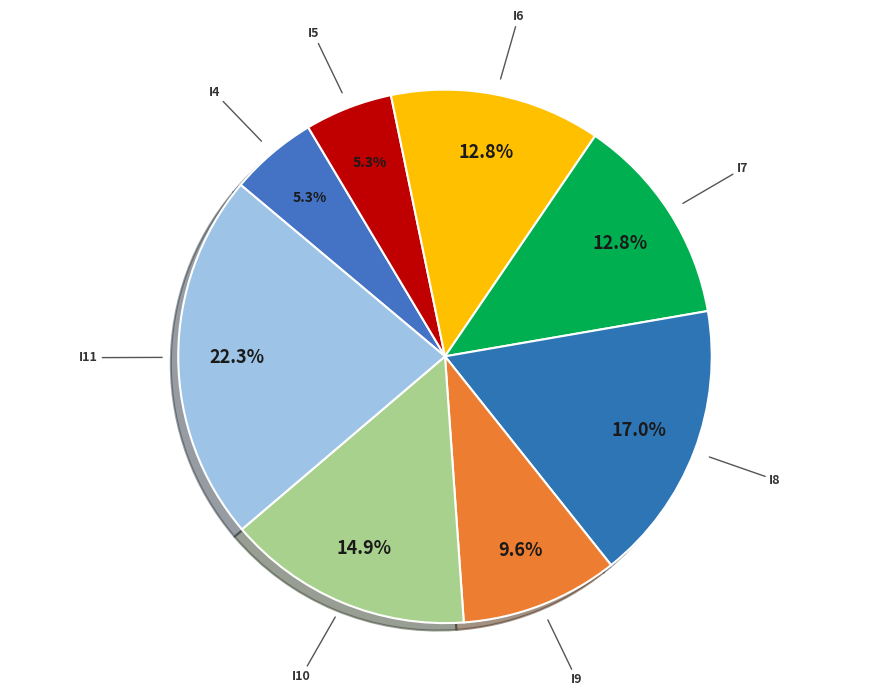

How many slices are in this pie chart?

8